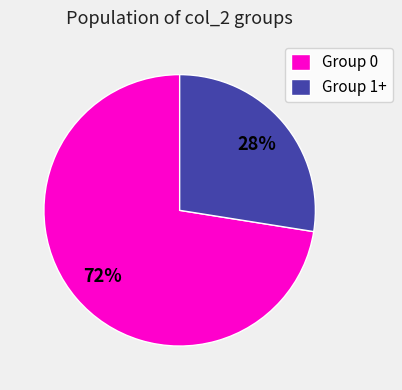

To the nearest percent, what portion does Group 0 represent?

72%